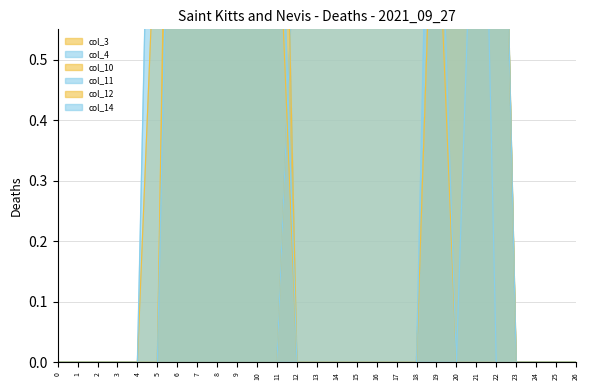

In col_3, how many points are lower than both neighbors (excluding endpoints)?

1